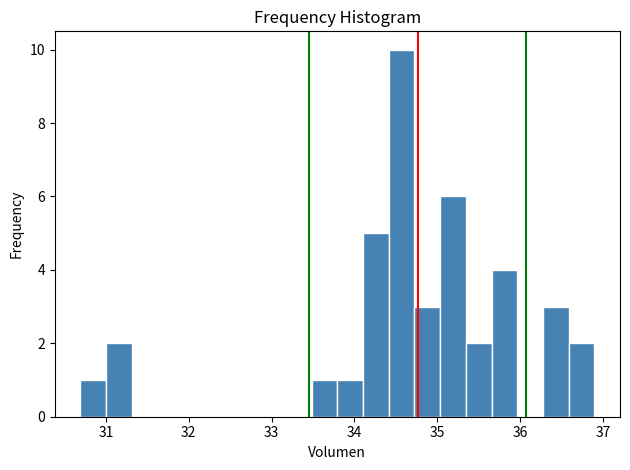

Around what value on the x-axis is the tallest bar? Give the approximate position of its centre, as read against the axis.

34.6